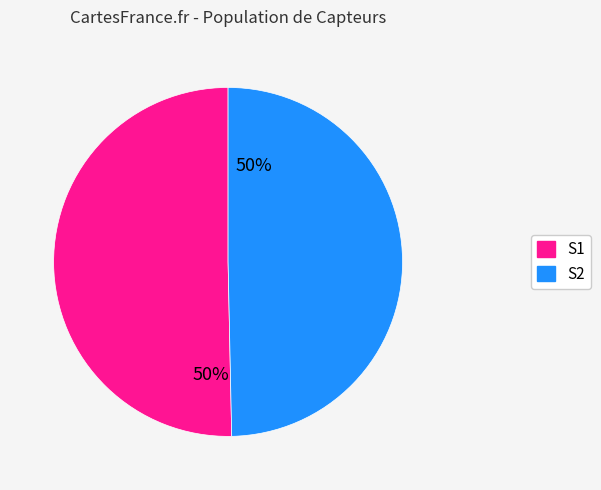

To the nearest percent, what is the average slice percentage?

50%